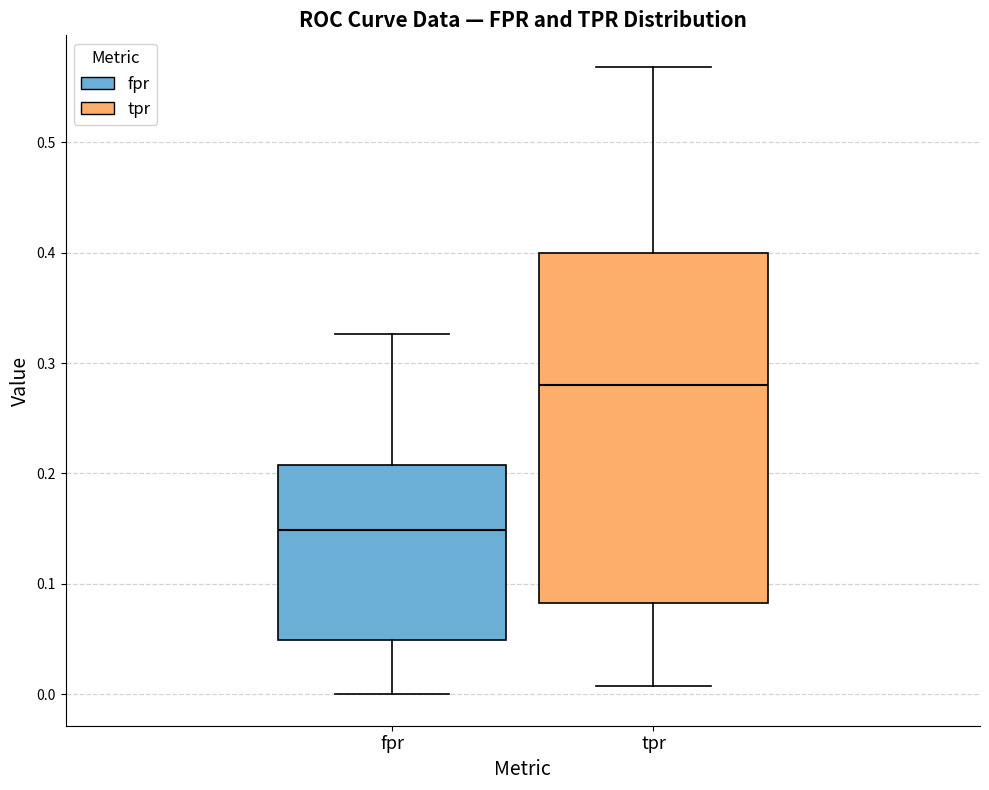

Which box is the tallest, from its lower edge to its upper edge?

tpr